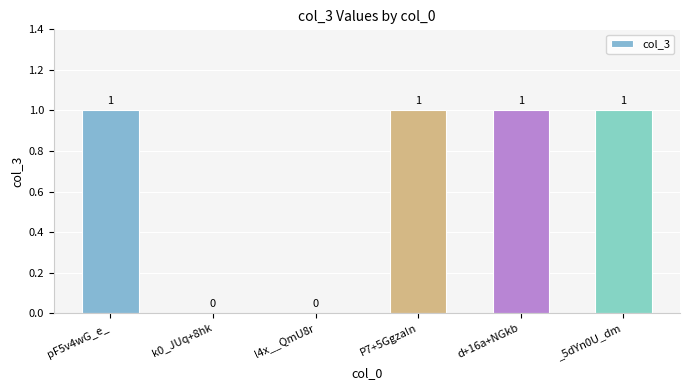

What is the ratio of the value at _5dYn0U_dm to the value at P7+5Ggza!n?

1.0